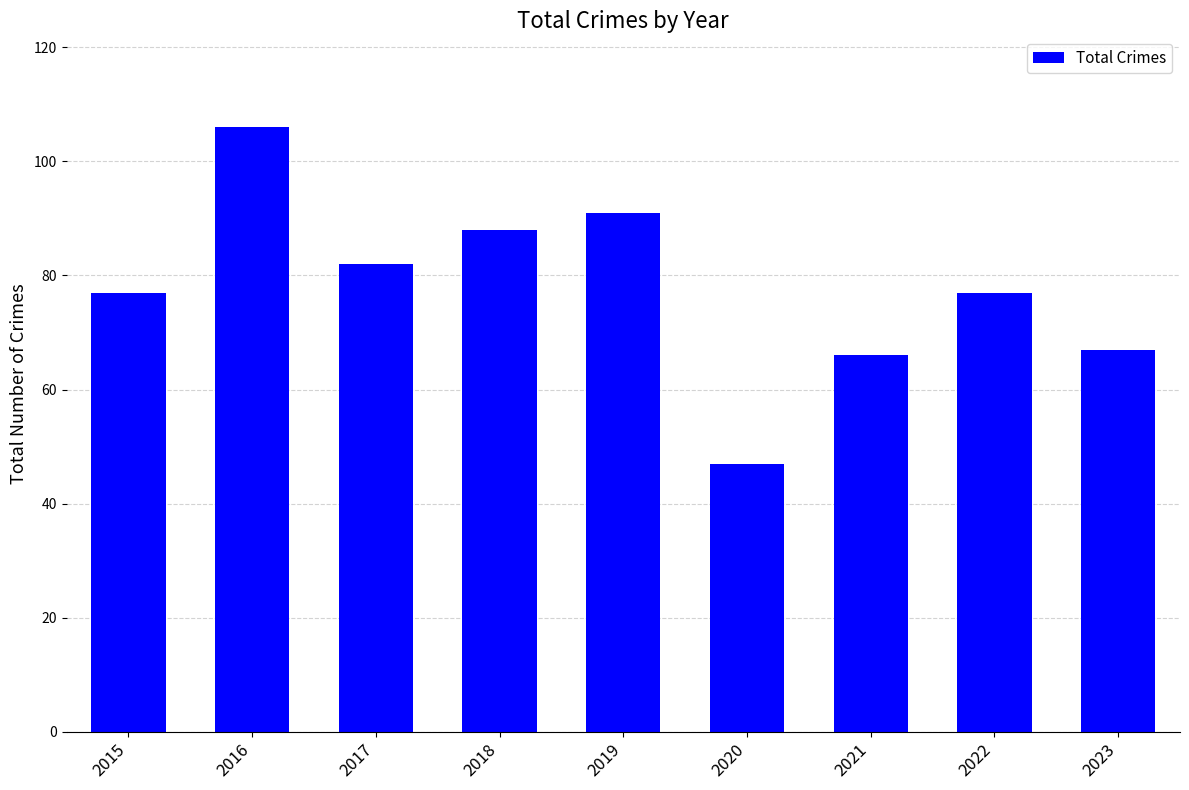

True or false: the data shows 77 at 2022.

True